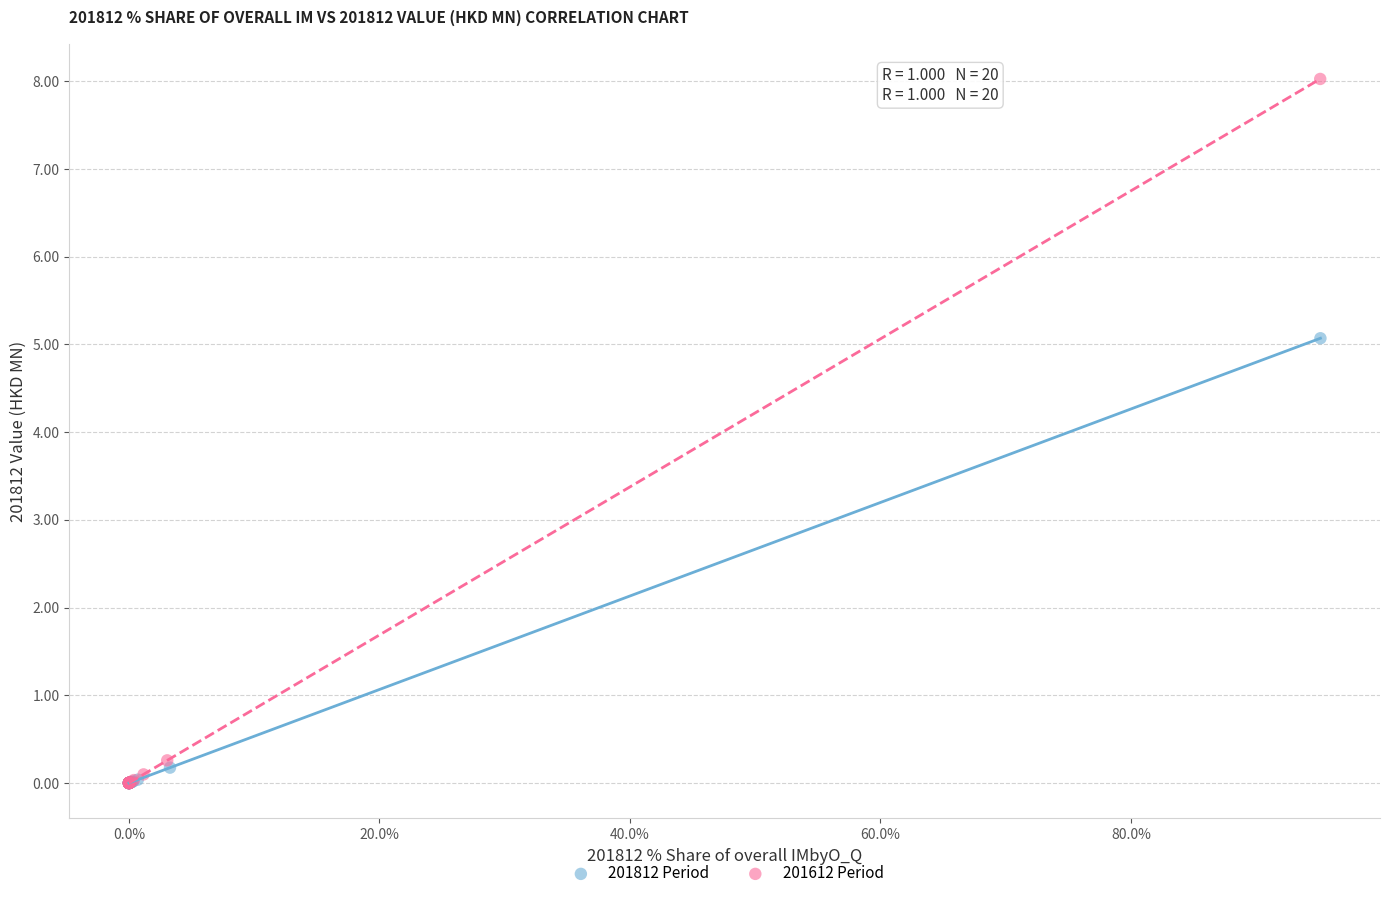

Which series has the widest spread of Y values?

201612 Period